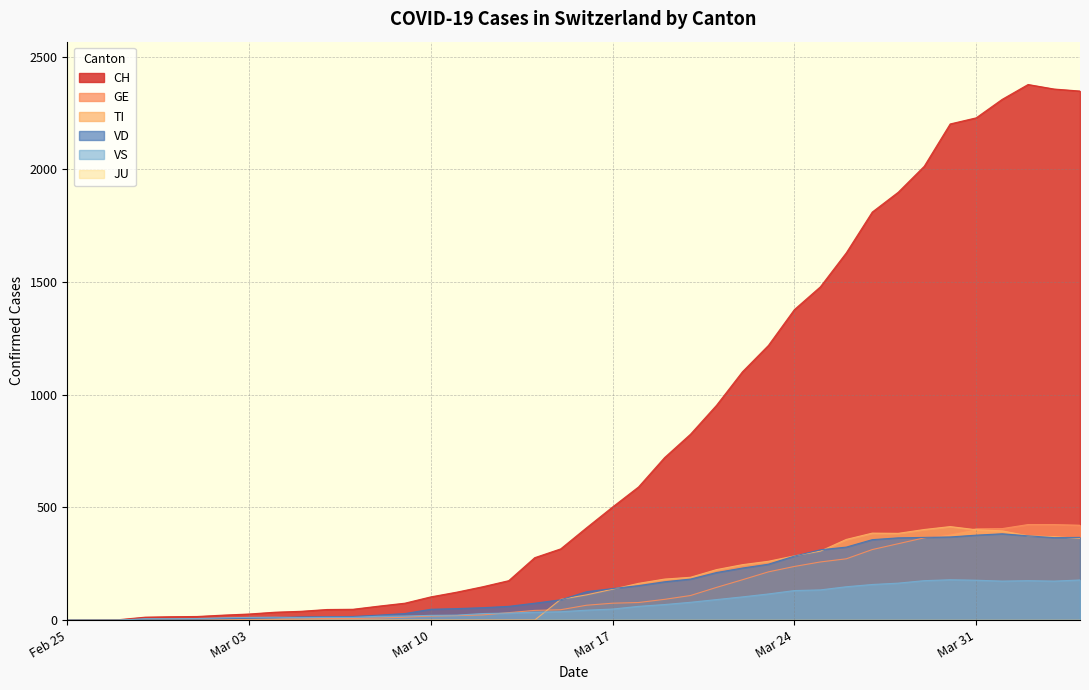

What is the approximate value of VD at 2020-03-28, to the nearest 50?

350